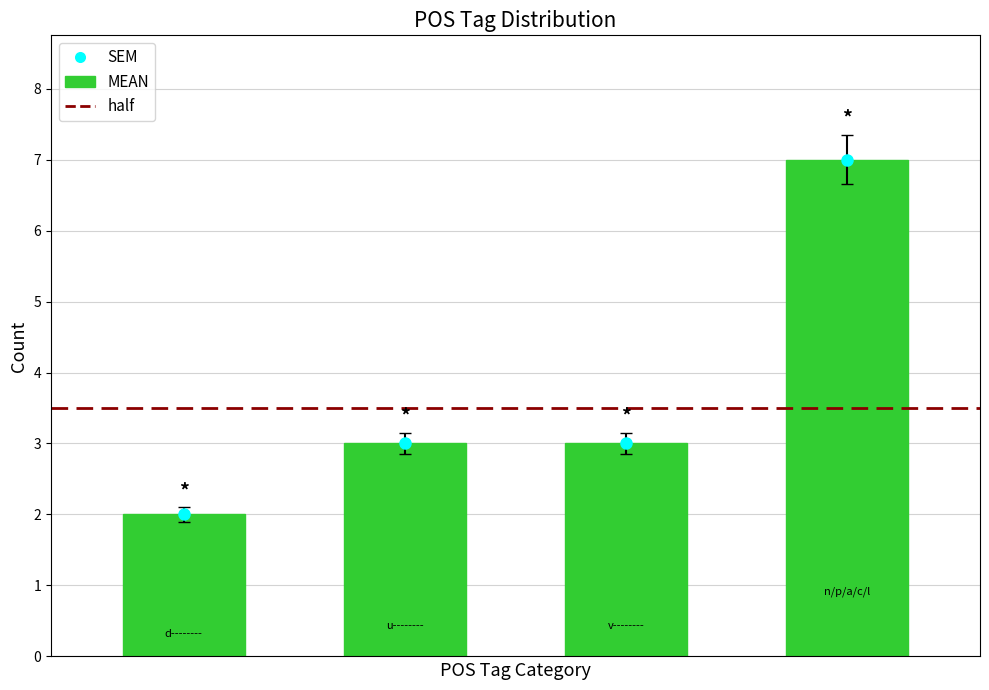

What is the label of the 3rd bar from the left?

v--------